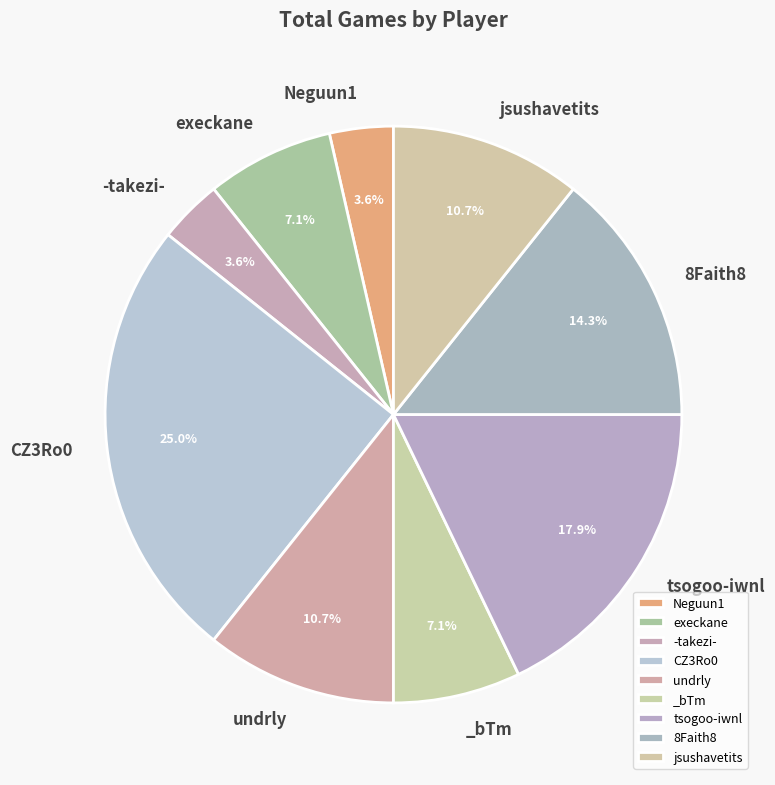

Is there any slice that represents more than half of the pie?

No